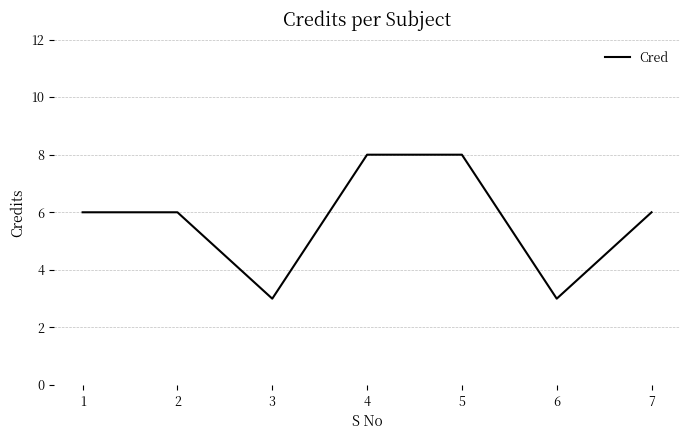

What is the sum of the values at 6 and 2?

9